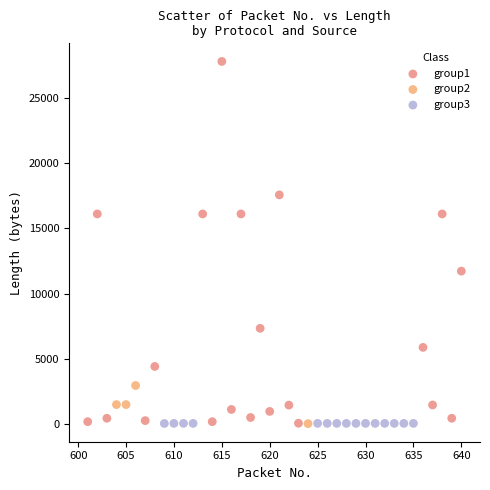

Which series contains the highest Y value?

group1